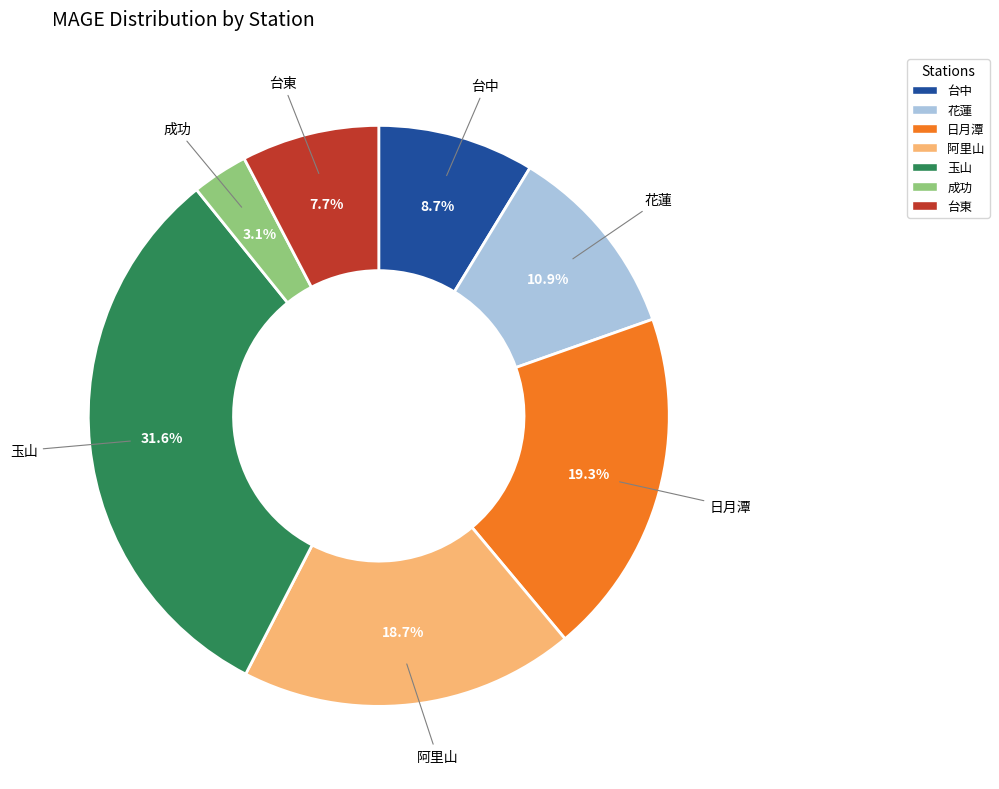

What is the total percentage of 成功 and 日月潭?

22.4%